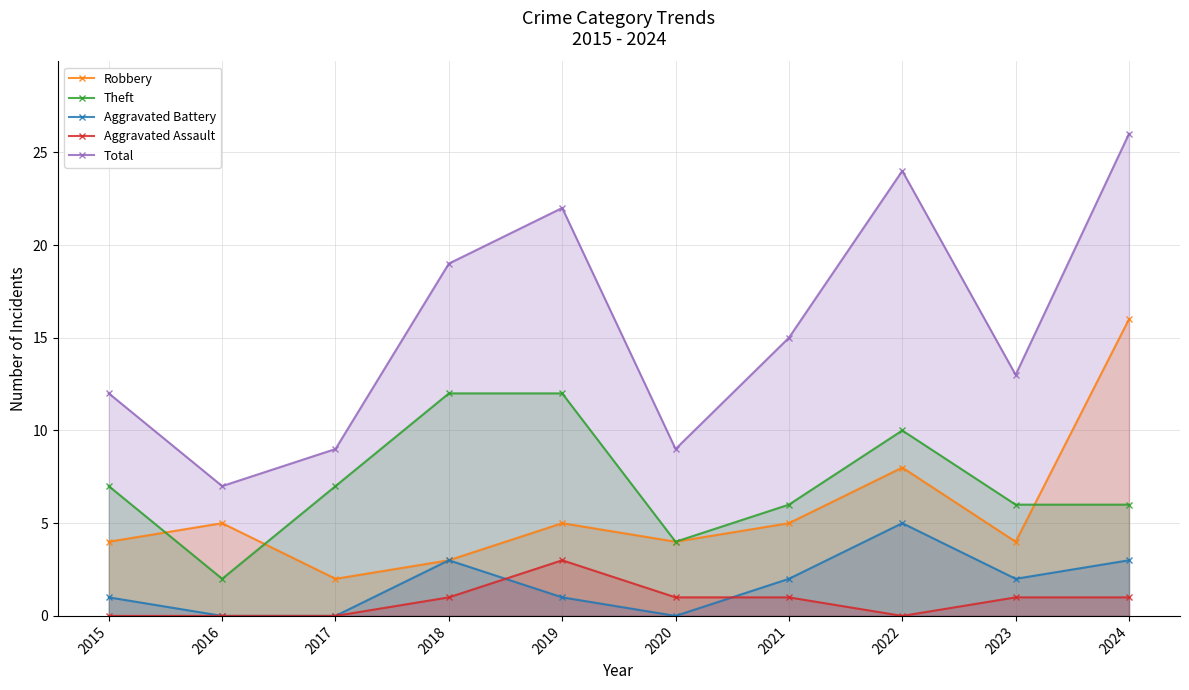

True or false: Aggravated Assault has more than 1 points higher than both neighbors.

False